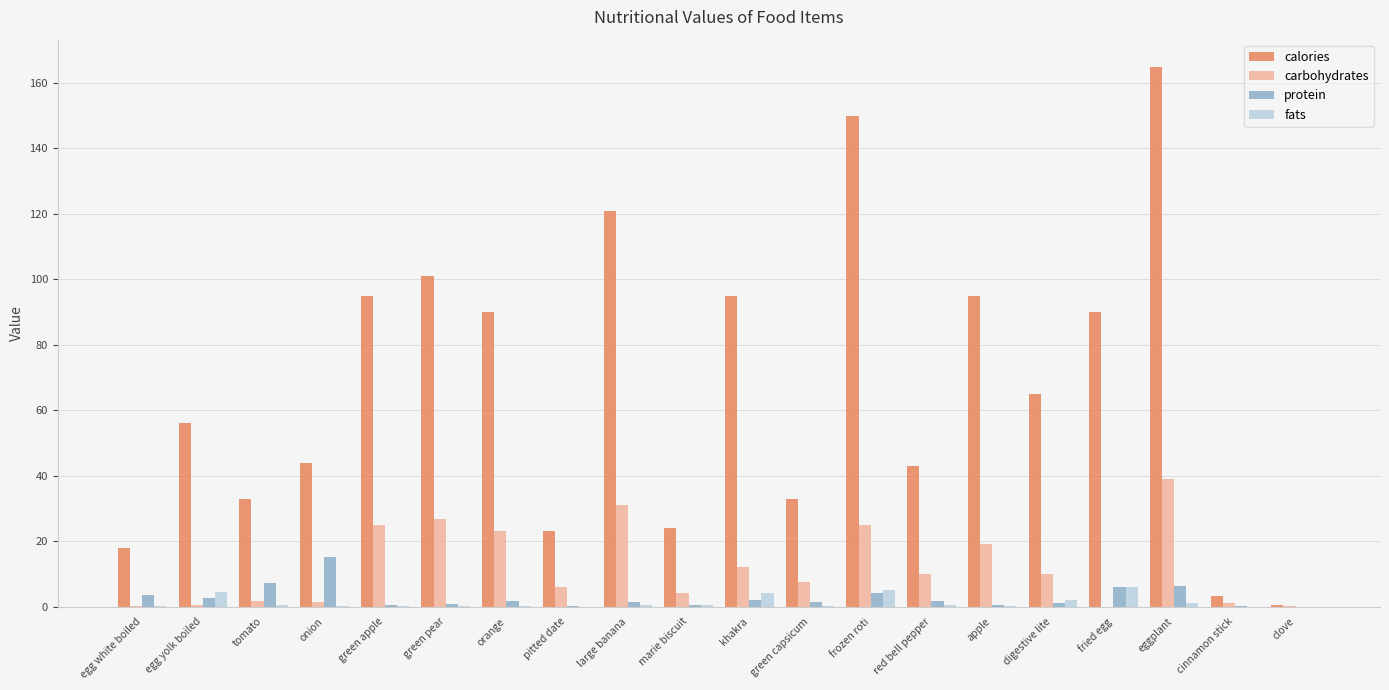

Which category has the highest value in the calories series?

eggplant